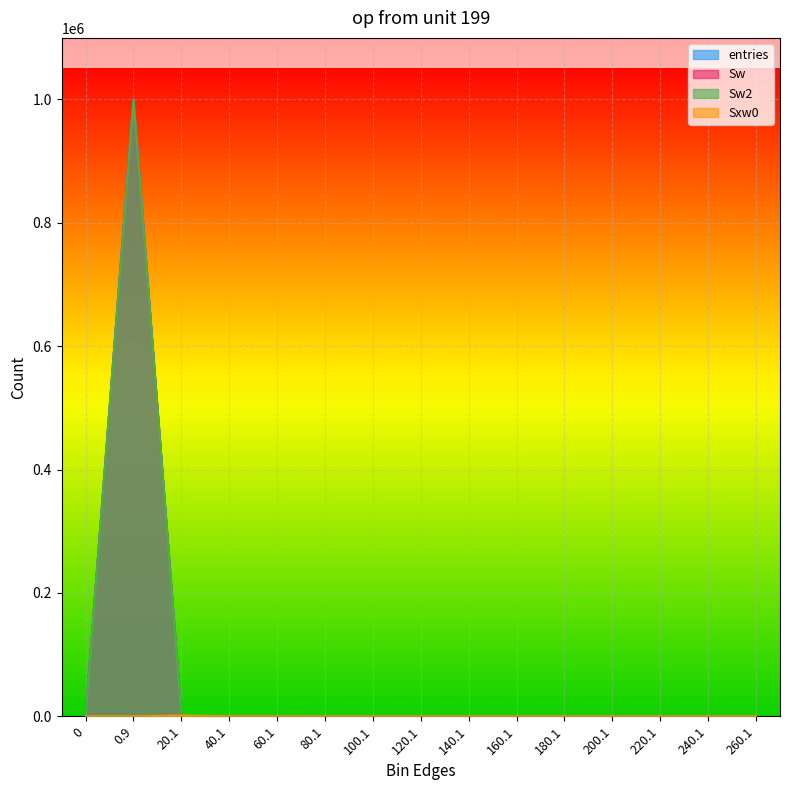

What is the spread (max minus min) of values at 20.1?

874